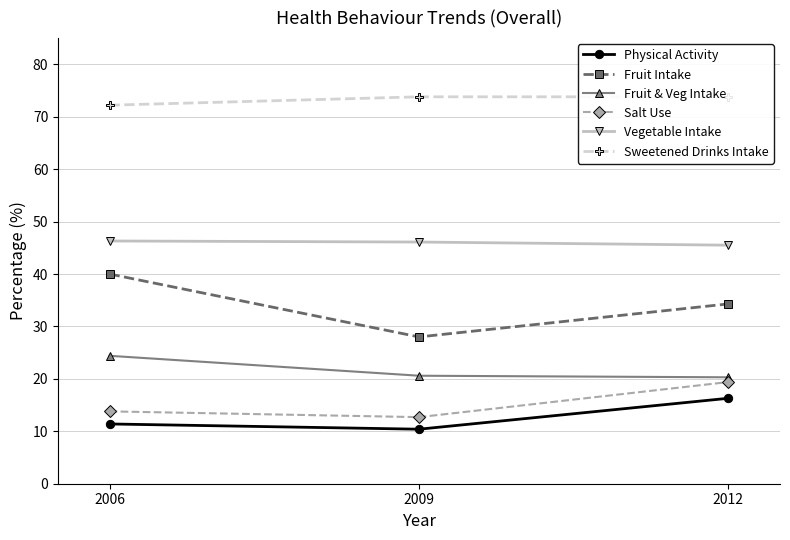

What is the smallest value displayed?

10.4